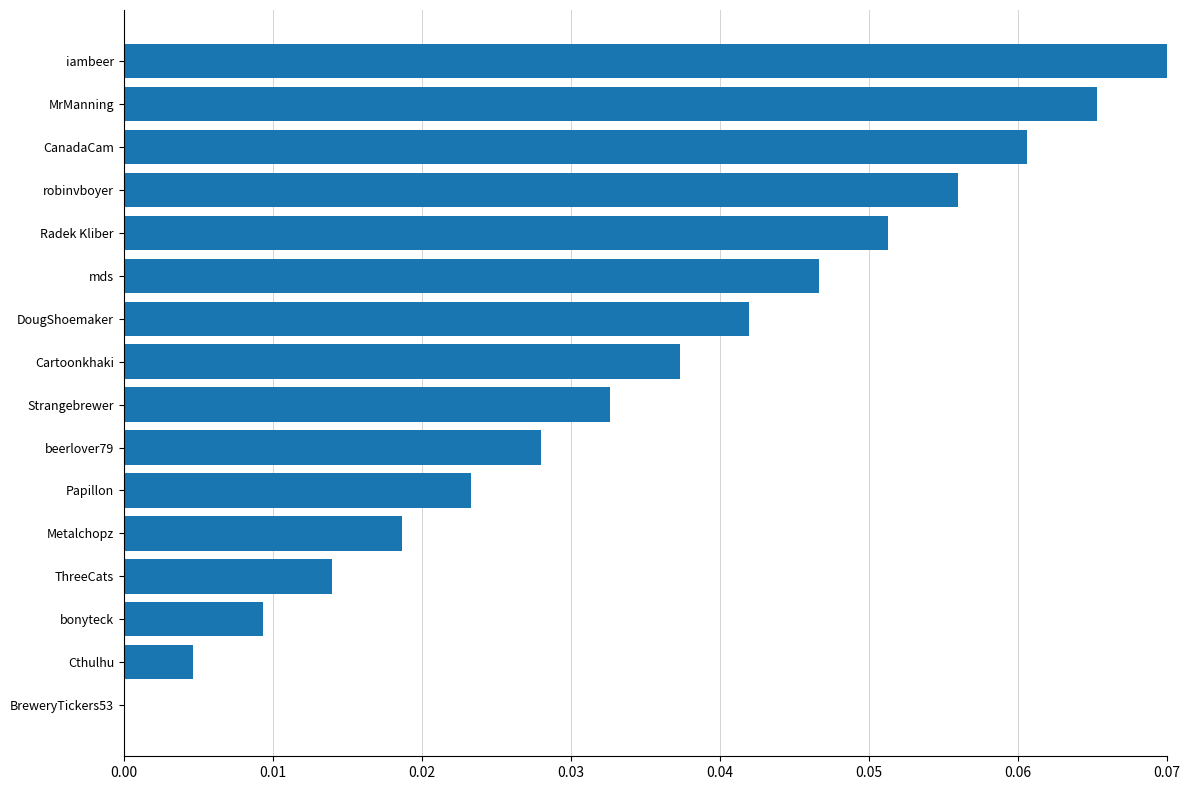

How many positive values are there?

15